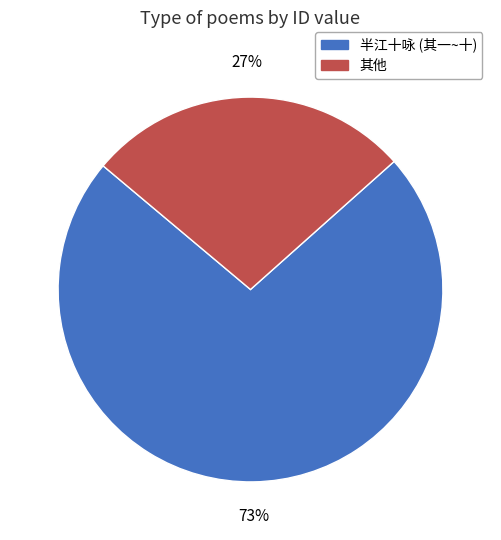

Does any single category account for the majority?

Yes